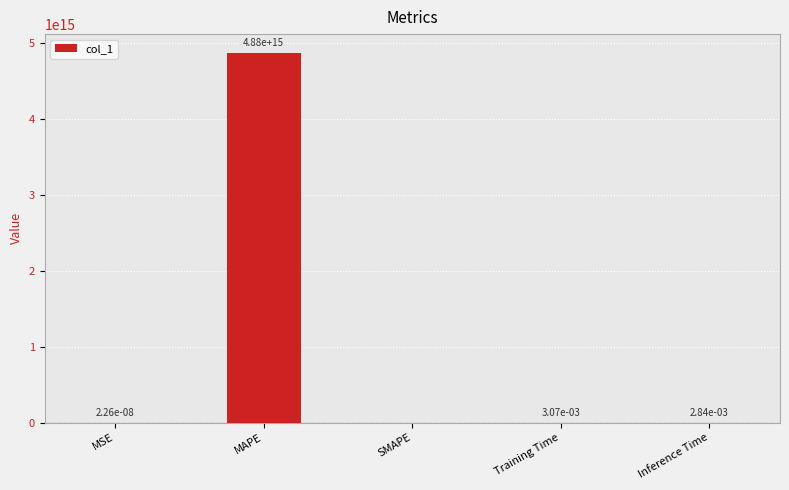

Between MAPE and MSE, which is larger?

MAPE